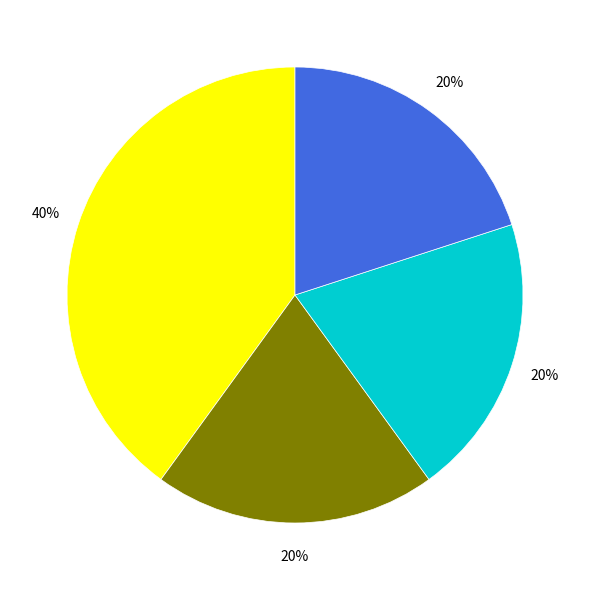

To the nearest percent, what is the difference between the largest and smallest slice percentages?

20%